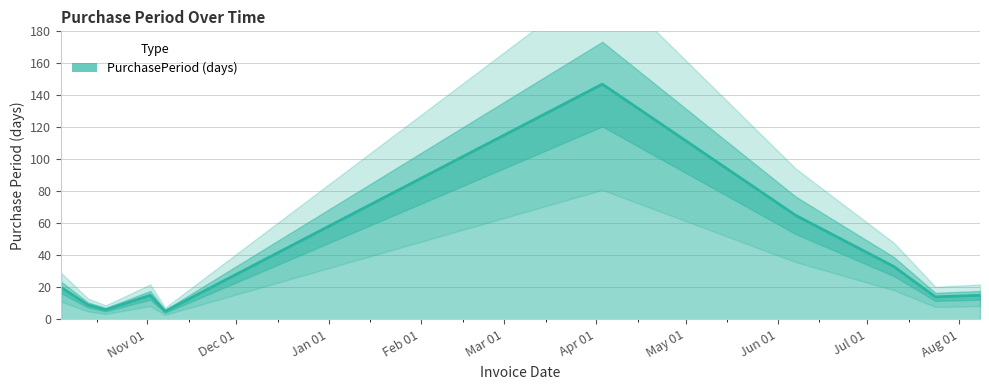

True or false: the data shows 24 at 2017-08-08.

False